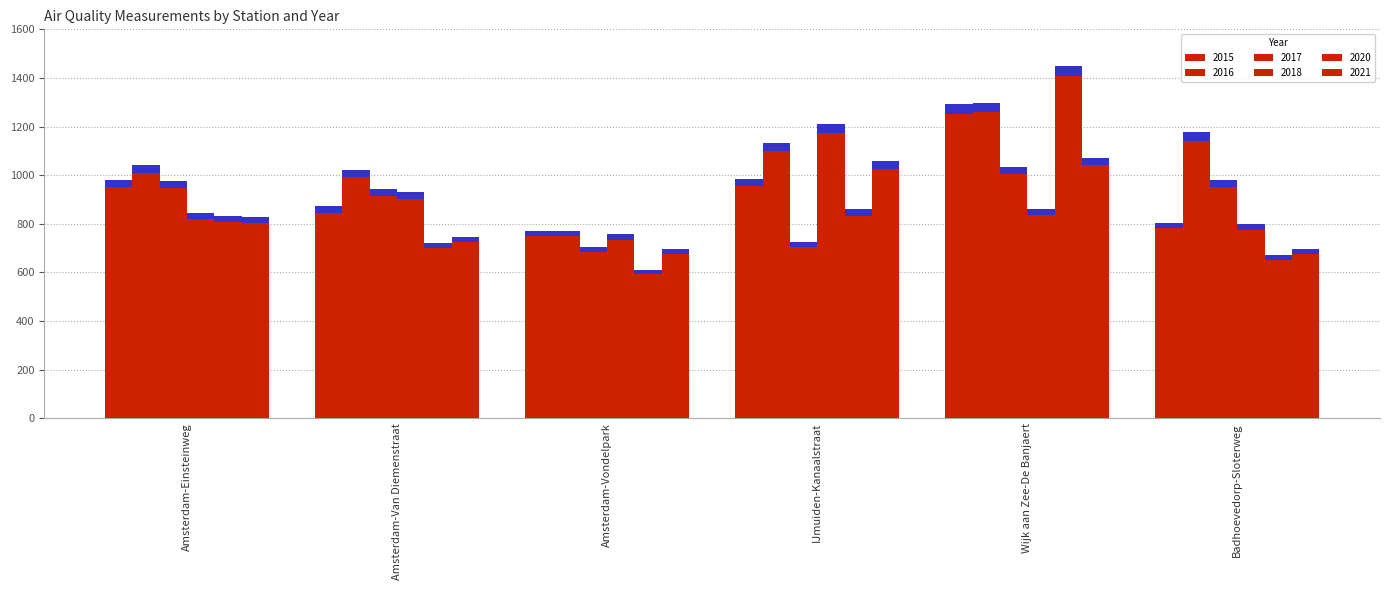

Reading left to right, what are all the values shown in this chart?

2015: Amsterdam-Einsteinweg=981.0	Amsterdam-Van Diemenstraat=872.0	Amsterdam-Vondelpark=772.0	IJmuiden-Kanaalstraat=986.0	Wijk aan Zee-De Banjaert=1292.0	Badhoevedorp-Sloterweg=805.0
2016: Amsterdam-Einsteinweg=1042.0	Amsterdam-Van Diemenstraat=1023.0	Amsterdam-Vondelpark=771.0	IJmuiden-Kanaalstraat=1132.0	Wijk aan Zee-De Banjaert=1297.0	Badhoevedorp-Sloterweg=1177.0
2017: Amsterdam-Einsteinweg=29.3	Amsterdam-Van Diemenstraat=28.3	Amsterdam-Vondelpark=21.1	IJmuiden-Kanaalstraat=21.8	Wijk aan Zee-De Banjaert=31.0	Badhoevedorp-Sloterweg=29.4
2018: Amsterdam-Einsteinweg=25.4	Amsterdam-Van Diemenstraat=27.9	Amsterdam-Vondelpark=22.7	IJmuiden-Kanaalstraat=36.3	Wijk aan Zee-De Banjaert=25.8	Badhoevedorp-Sloterweg=24.0
2020: Amsterdam-Einsteinweg=833.0	Amsterdam-Van Diemenstraat=721.0	Amsterdam-Vondelpark=611.0	IJmuiden-Kanaalstraat=859.0	Wijk aan Zee-De Banjaert=1450.0	Badhoevedorp-Sloterweg=670.0
2021: Amsterdam-Einsteinweg=829.0	Amsterdam-Van Diemenstraat=746.0	Amsterdam-Vondelpark=695.0	IJmuiden-Kanaalstraat=1059.0	Wijk aan Zee-De Banjaert=1072.0	Badhoevedorp-Sloterweg=696.0